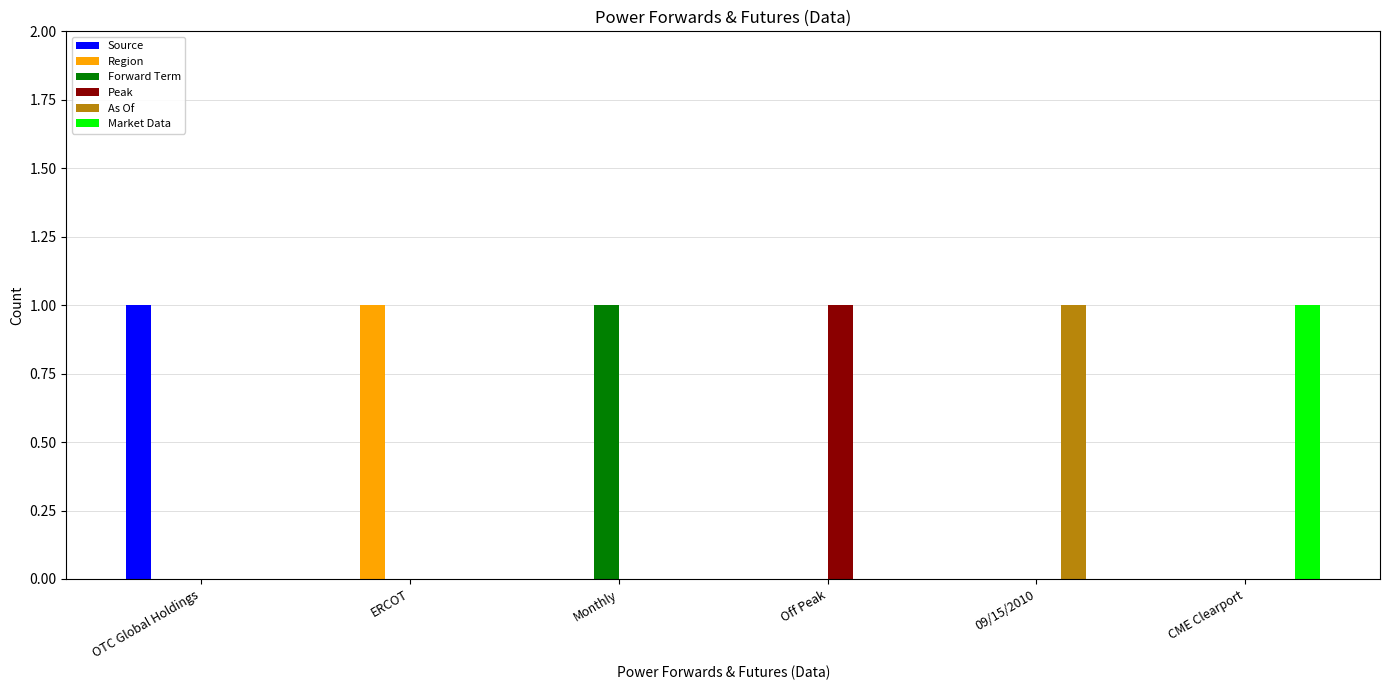

The value of Peak at CME Clearport is 0. True or false?

True